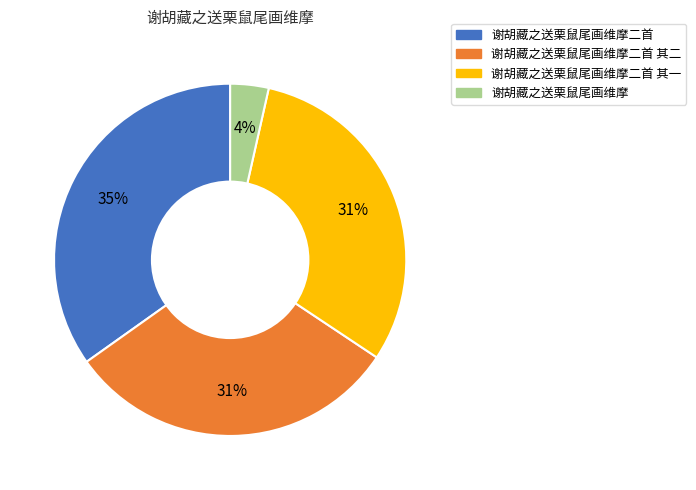

Is there any slice that represents more than half of the pie?

No